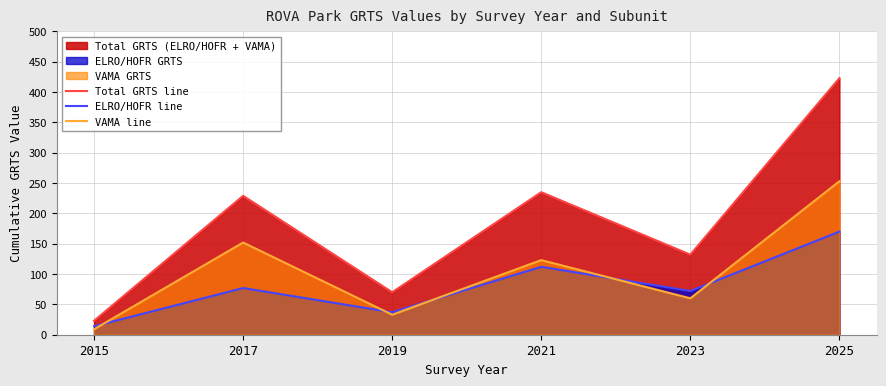

Does the chart display data point markers on the line(s)?

No